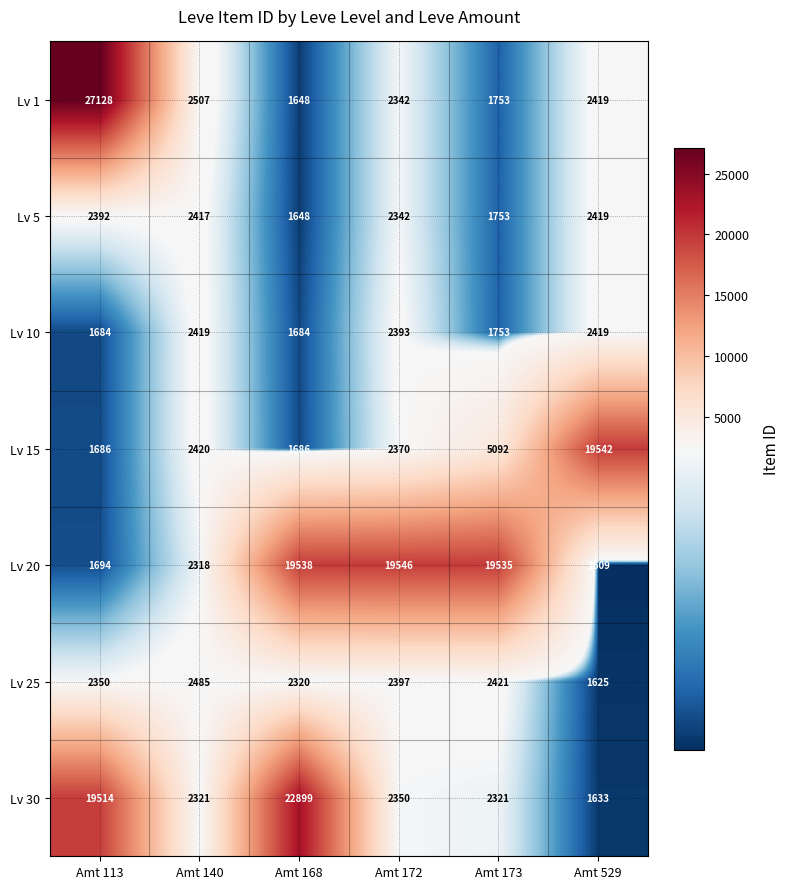

Which category has the highest value across all series?

Amt 113